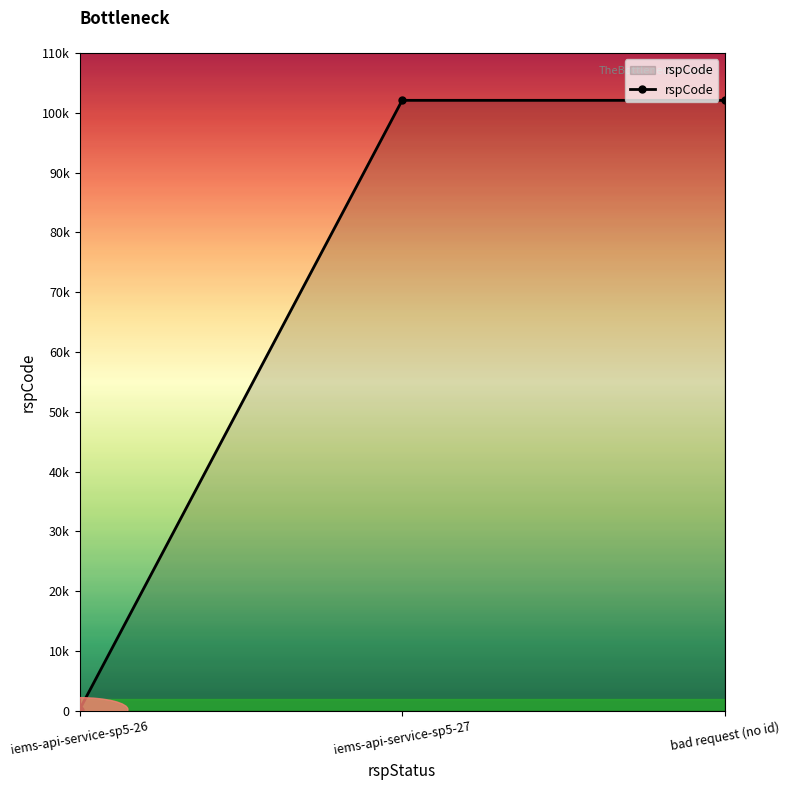

Reading left to right, what are all the values shown in this chart?

iems-api-service-sp5-26=200	iems-api-service-sp5-27=102105	bad request (no id)=102105